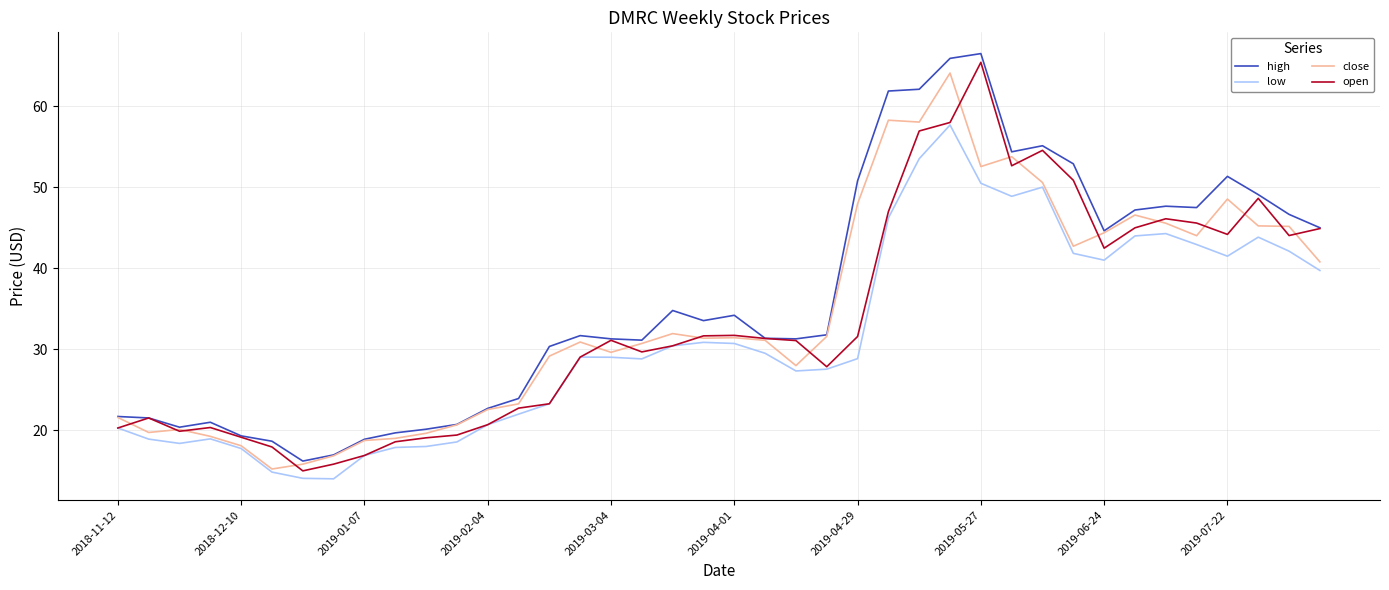

True or false: low and high intersect in this chart.

False